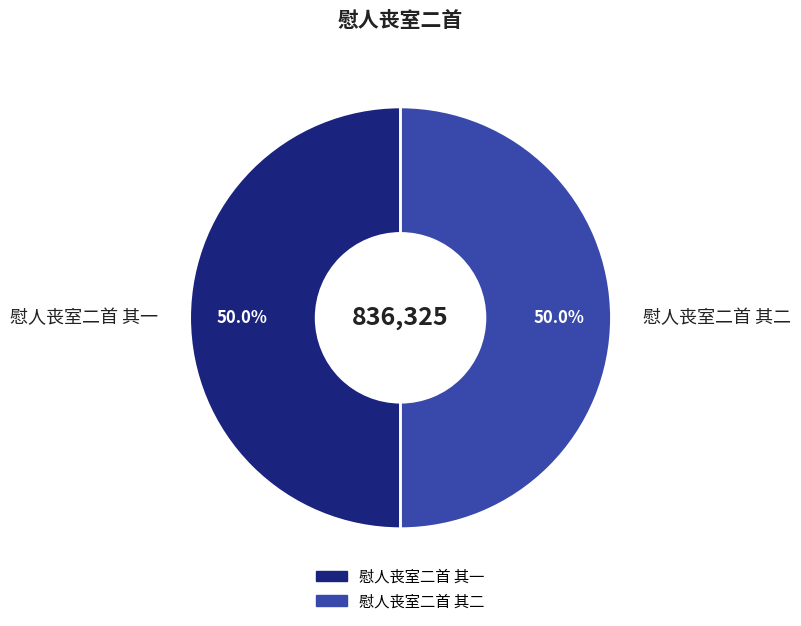

How many segments does this pie chart have?

2